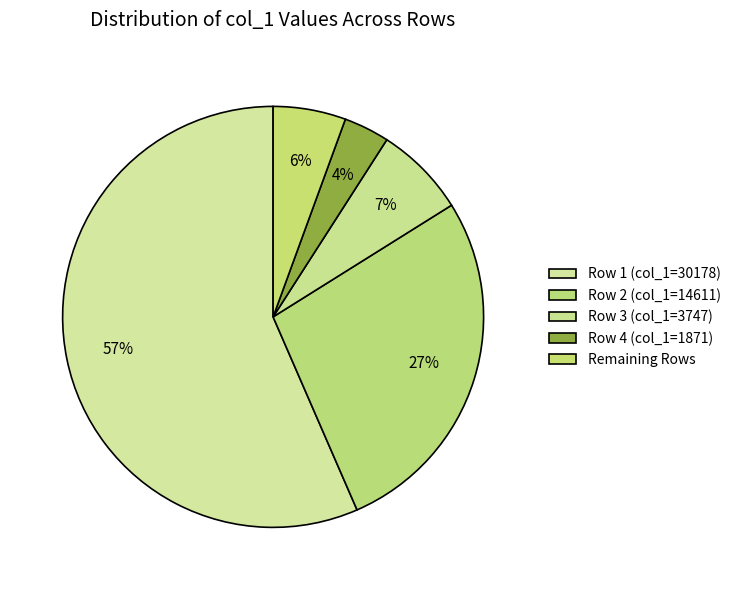

Count the number of slices in the pie.

5